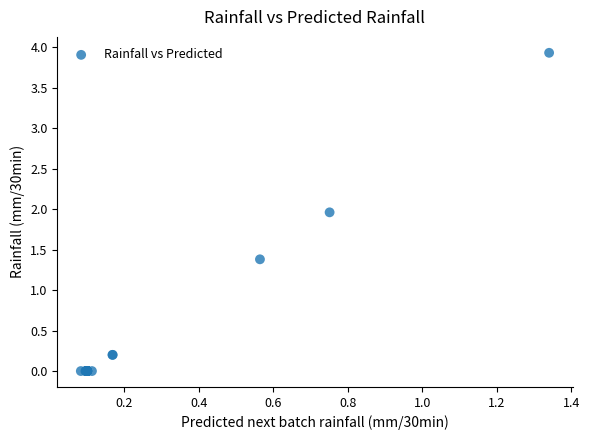

What Y value in the scatter plot is closest to 1?

1.4